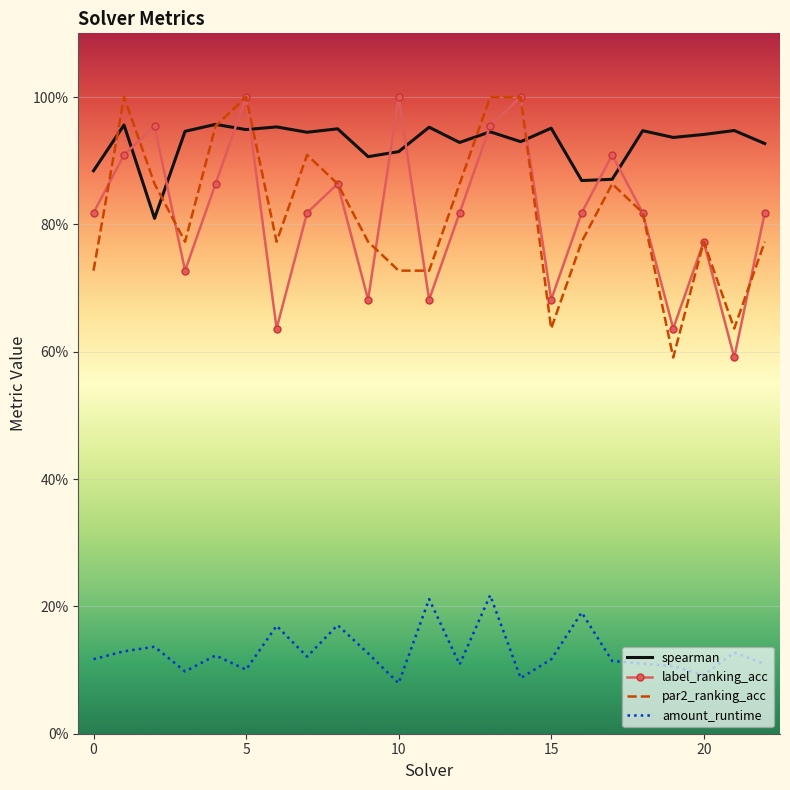

What are all the series names shown in the legend?

spearman, label_ranking_acc, par2_ranking_acc, amount_runtime